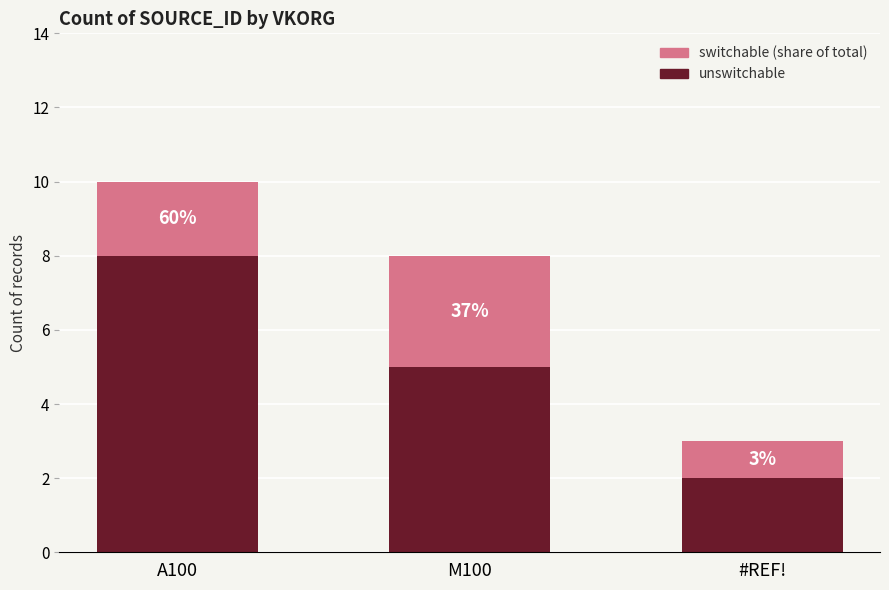

How many bars are there in total?

3